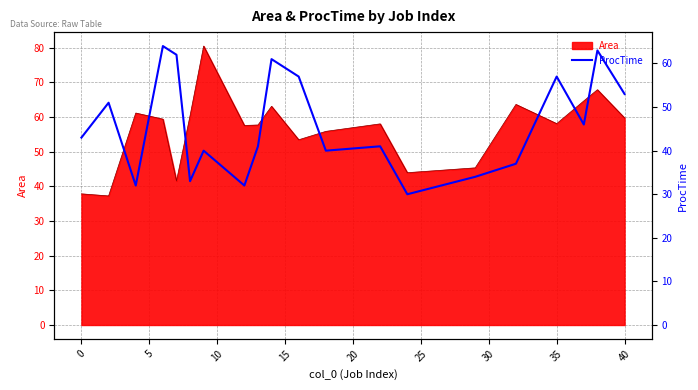

What is the sum of all values?

917